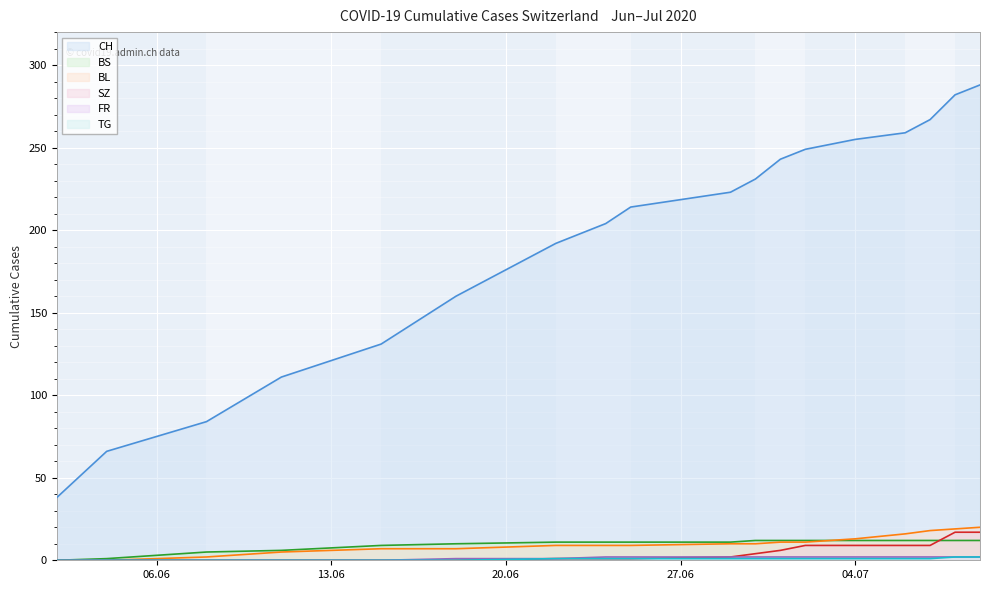

What is the maximum value shown in the chart?

288